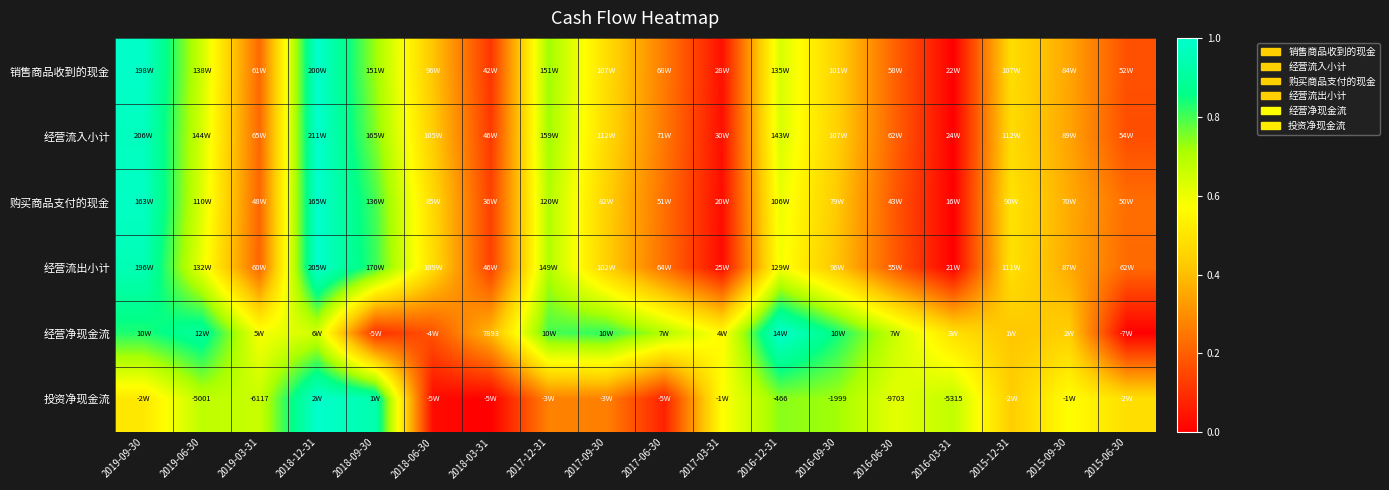

How many data points does each series have?

18